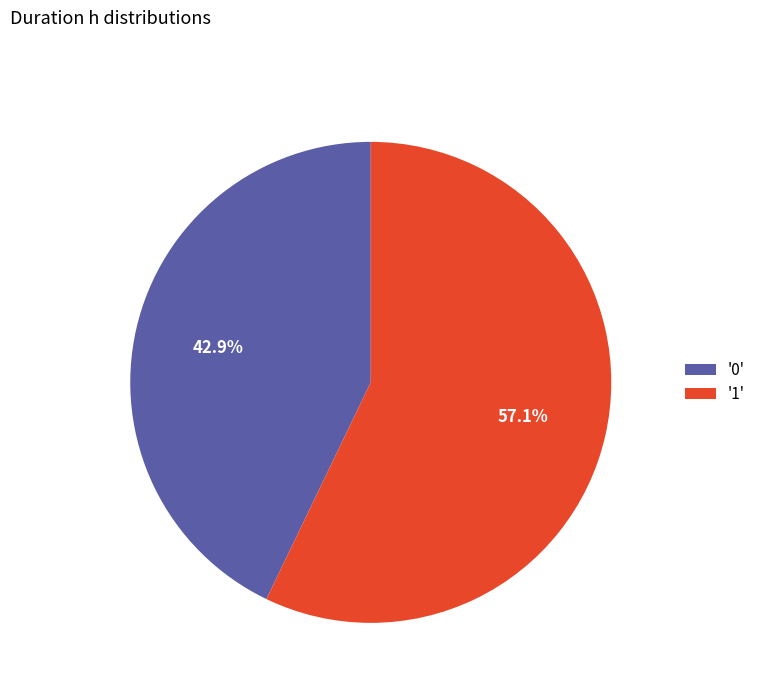

To the nearest percent, what is the average slice percentage?

50%